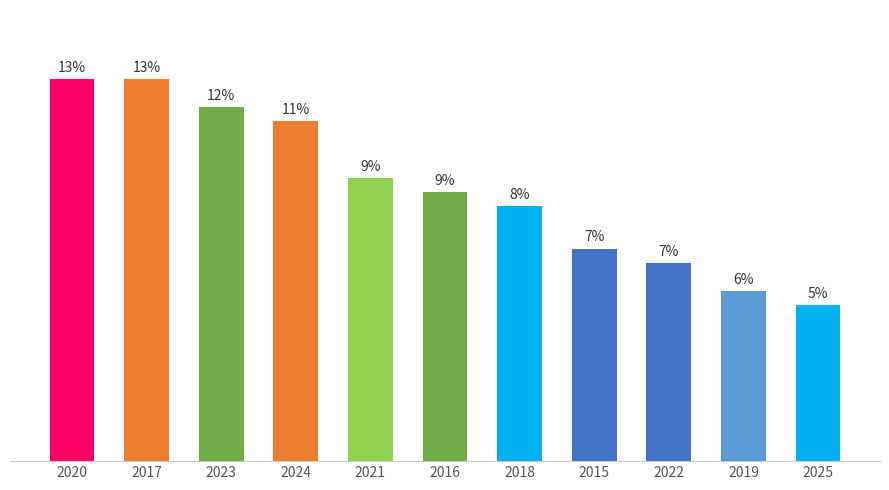

True or false: the data shows 28 at 2021.

False